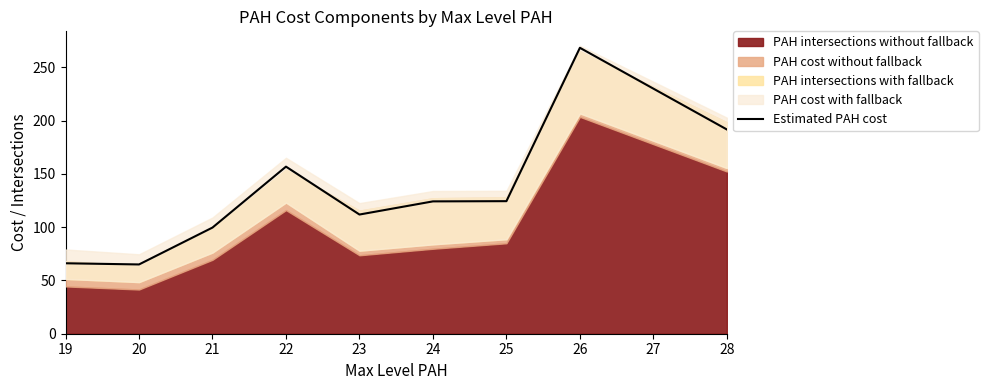

True or false: Estimated PAH cost has a value of 210.7 at 22.

False